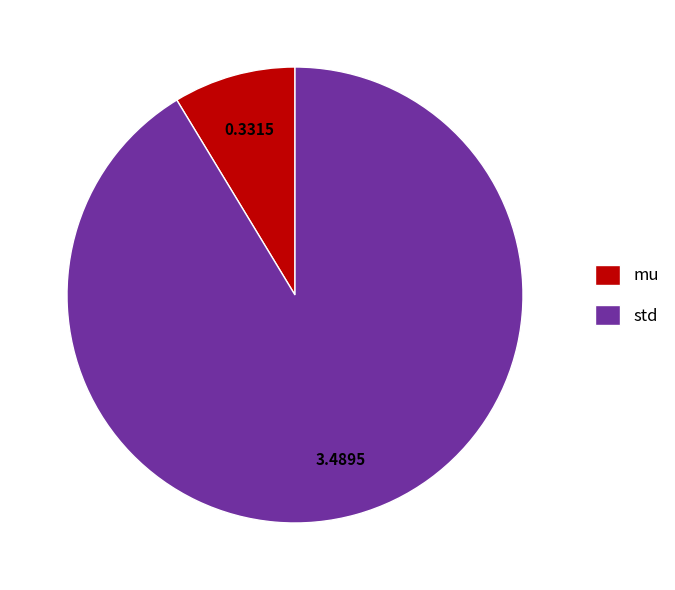

Which slice is the smallest?

mu